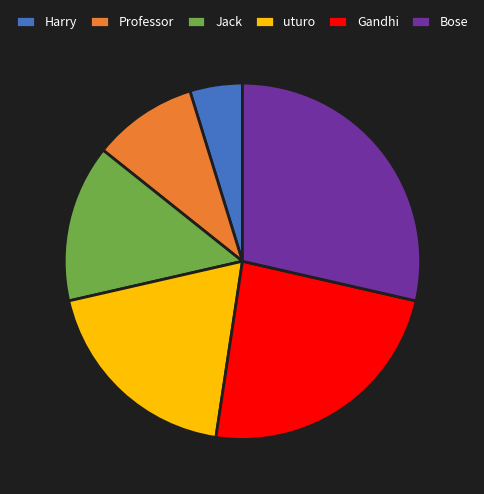

Rank the categories by value from lowest to highest.

Harry, Professor, Jack, uturo, Gandhi, Bose